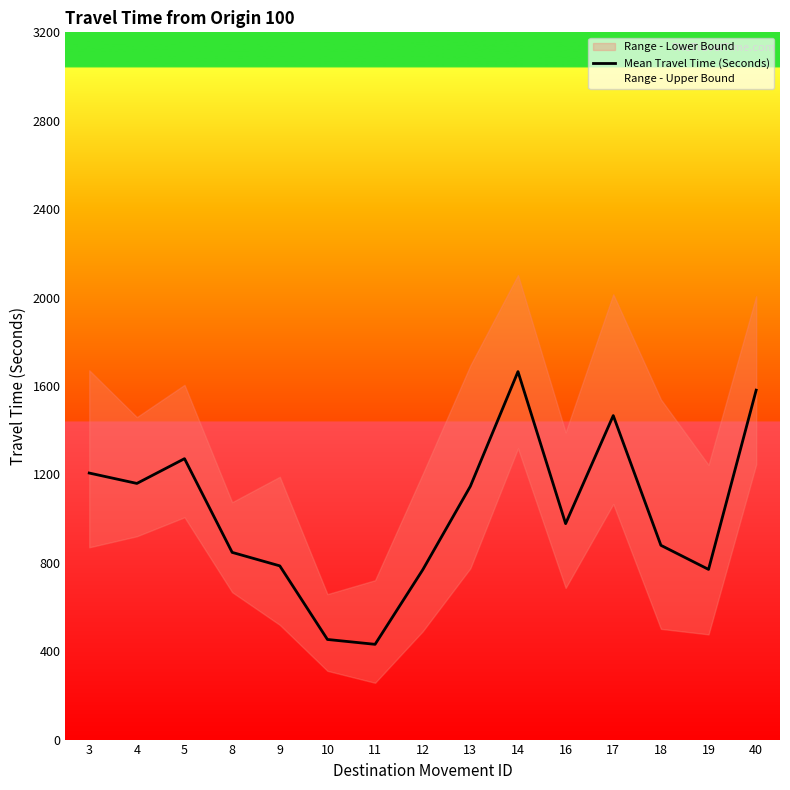

Which label corresponds to the smallest value in the chart?

11